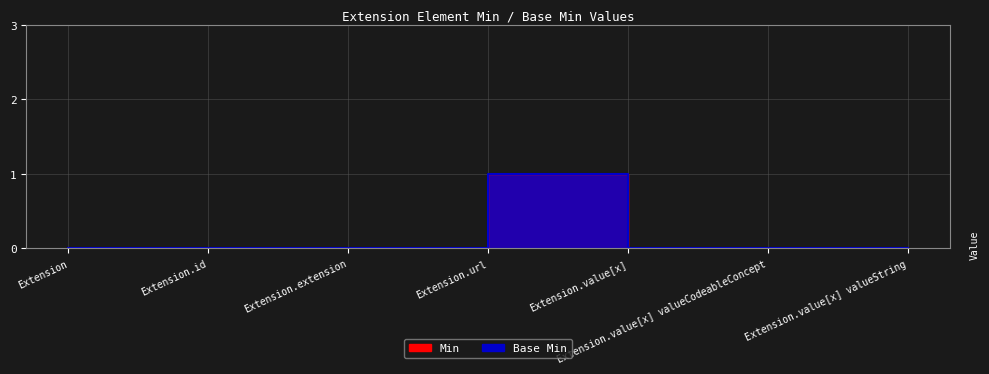

Is it true that Min equals 0 at Extension.value[x]?

True